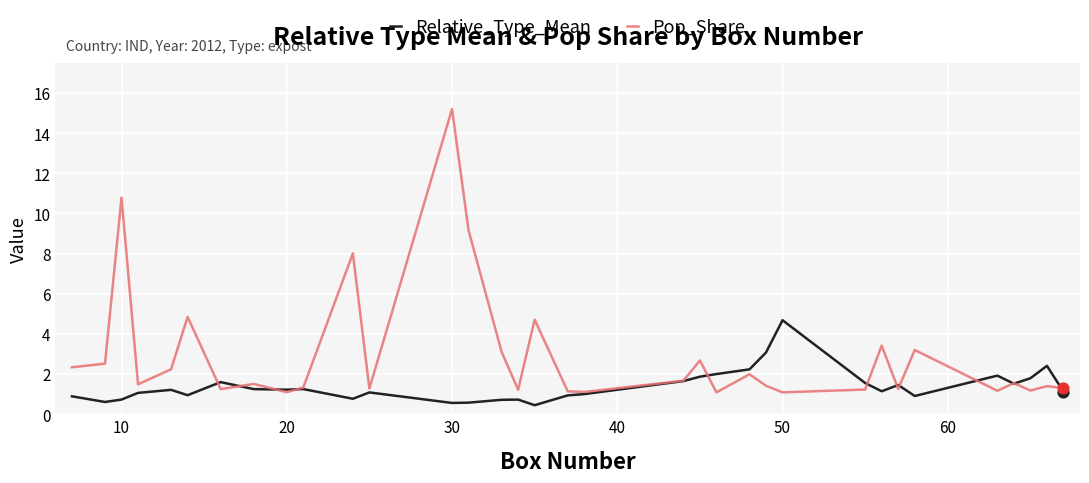

Which series has the largest total across all categories?

Pop_Share